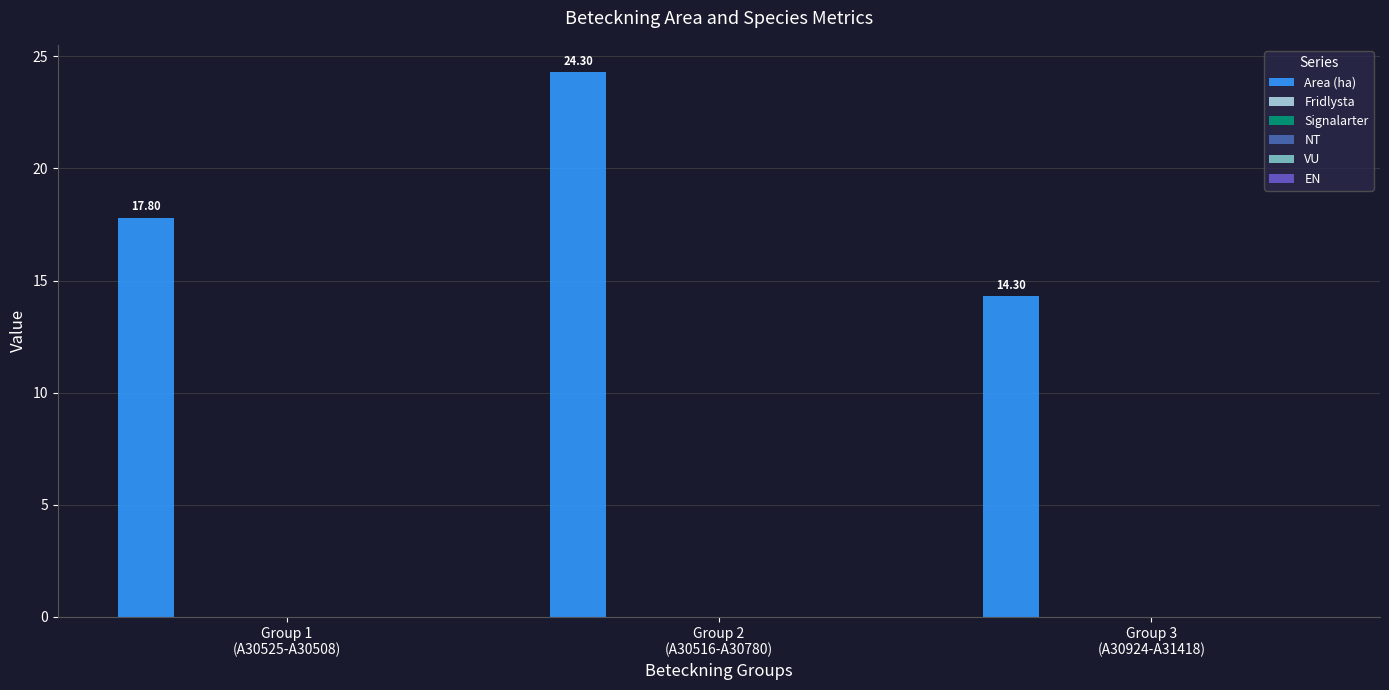

What is the sum of all values?

56.4